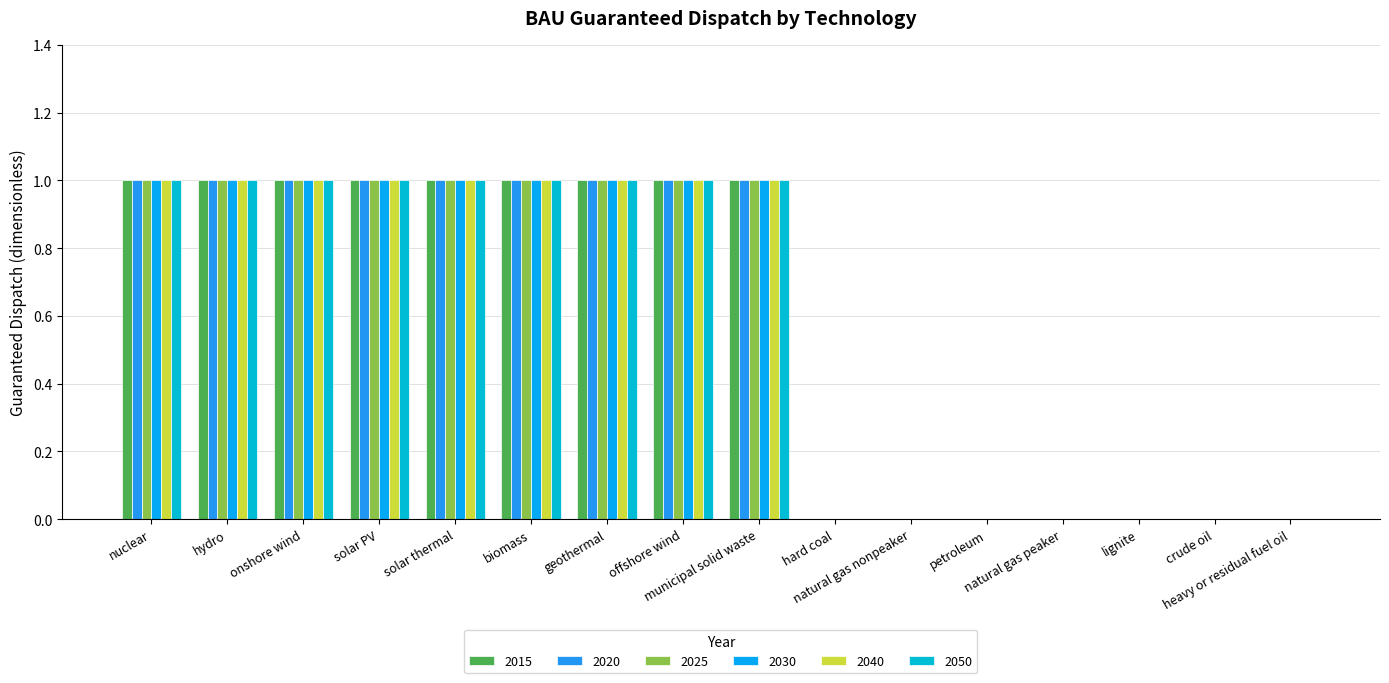

Which category has the lowest value across all series?

hard coal